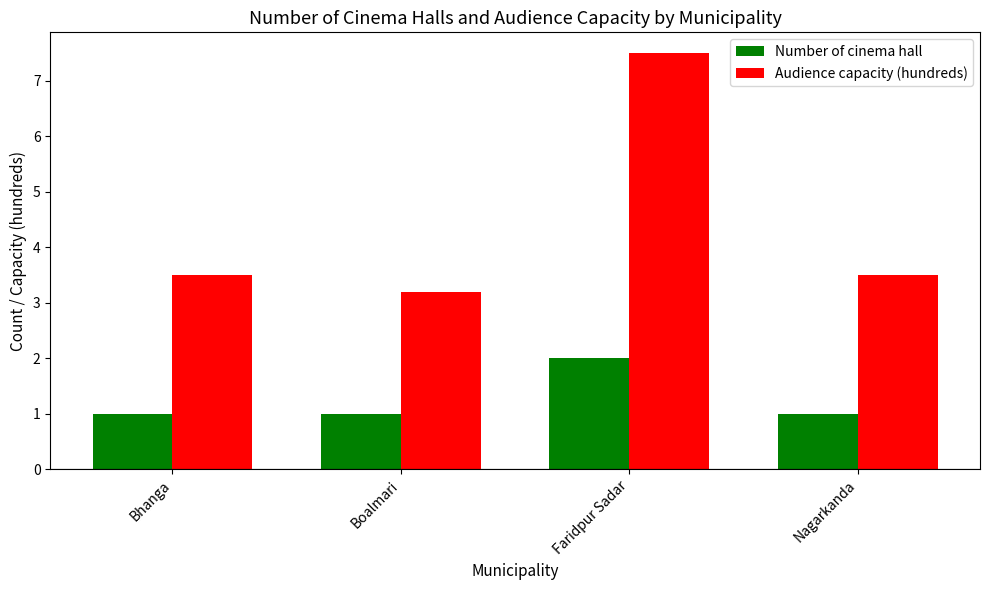

What are all the series names shown in the legend?

Number of cinema hall, Audience capacity (hundreds)